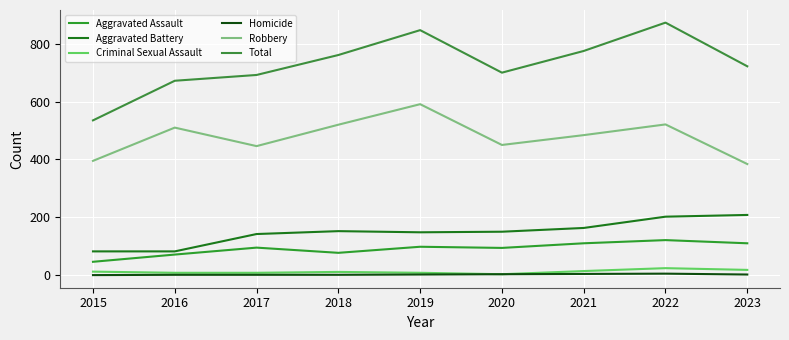

Where is Aggravated Battery nearest to the value 145?

2017